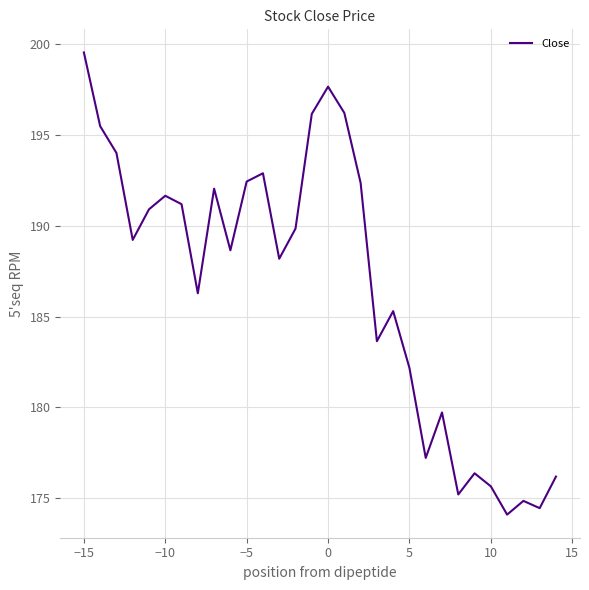

What is the minimum value shown in the chart?

174.1